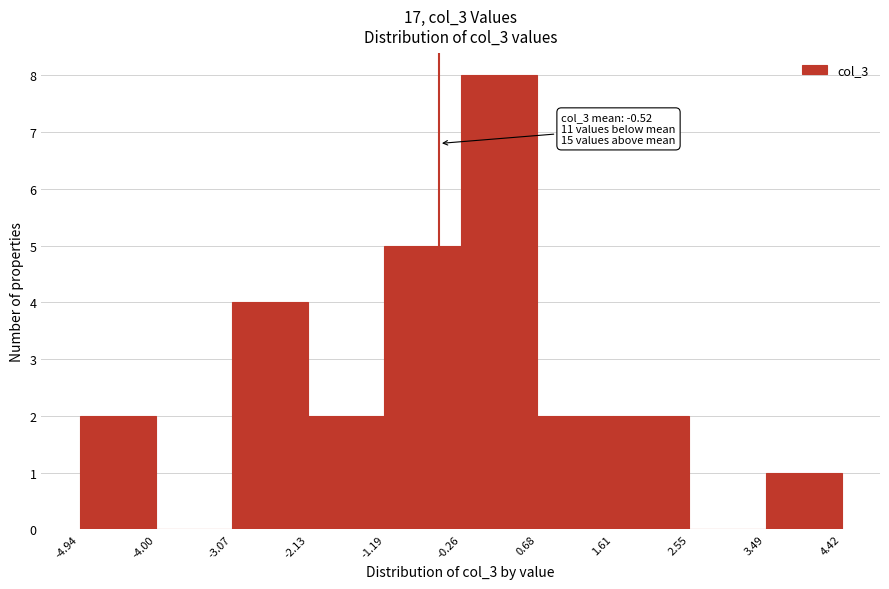

Which range on the x-axis has the tallest bar?

-0.26 to 0.68